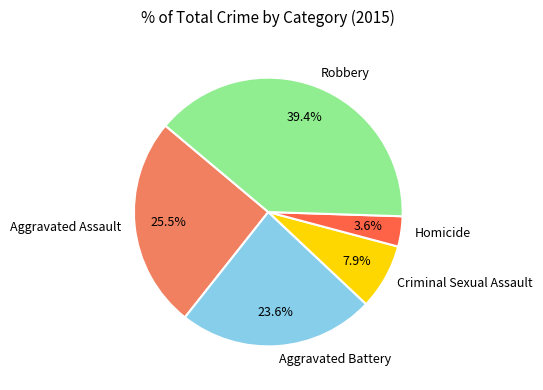

What percentage is NOT represented by Robbery?

60.6%